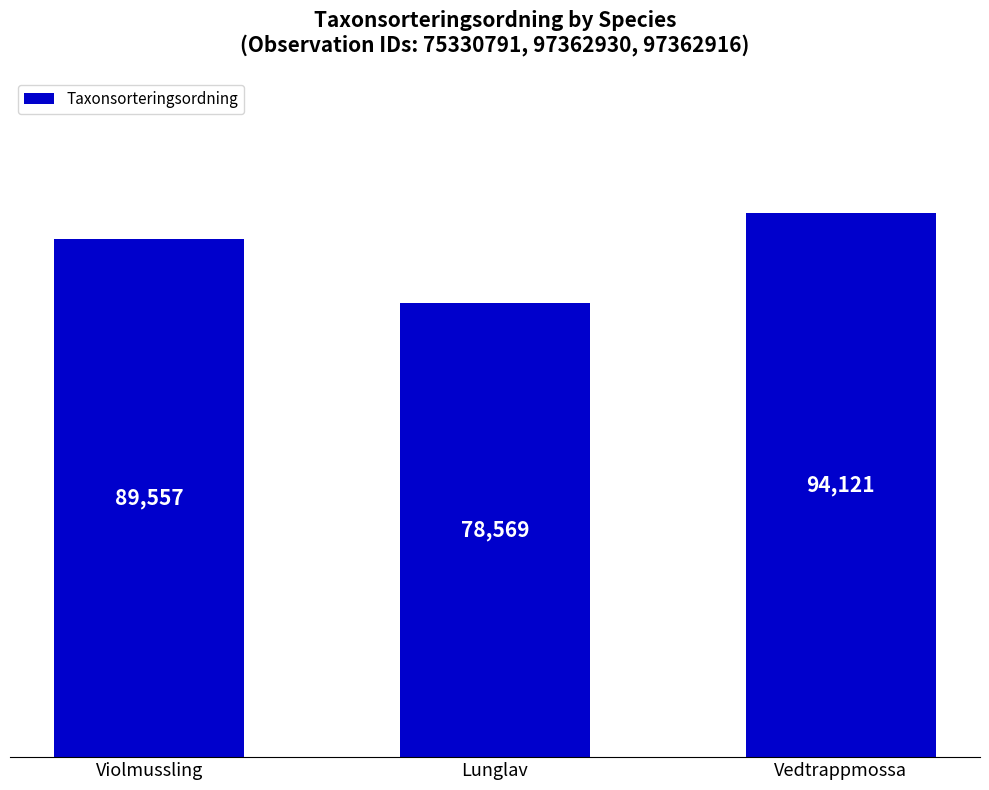

Reading left to right, transcribe all the data shown in this chart.

Violmussling=89557	Lunglav=78569	Vedtrappmossa=94121